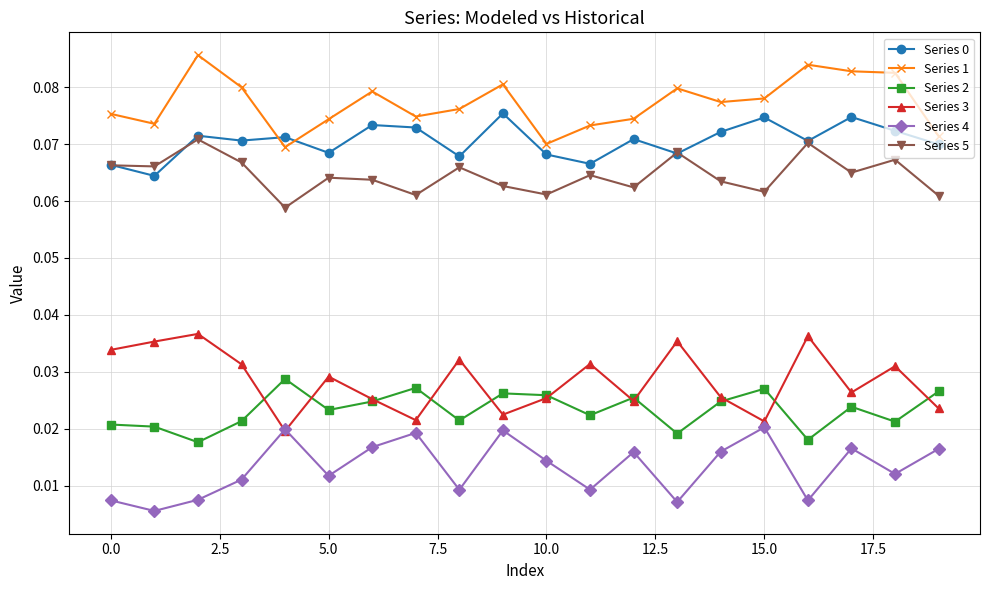

Does the chart have visible grid lines?

Yes